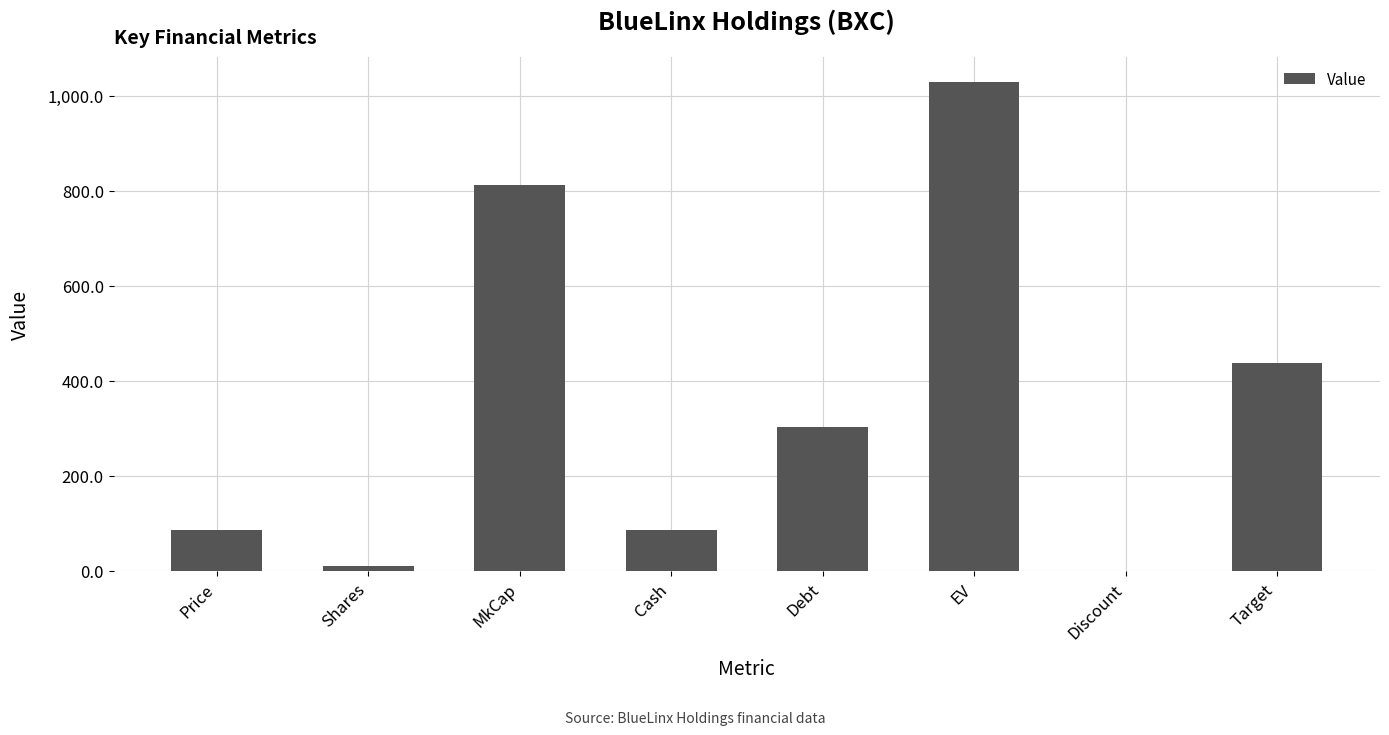

At which label does the data first exceed 302?

MkCap